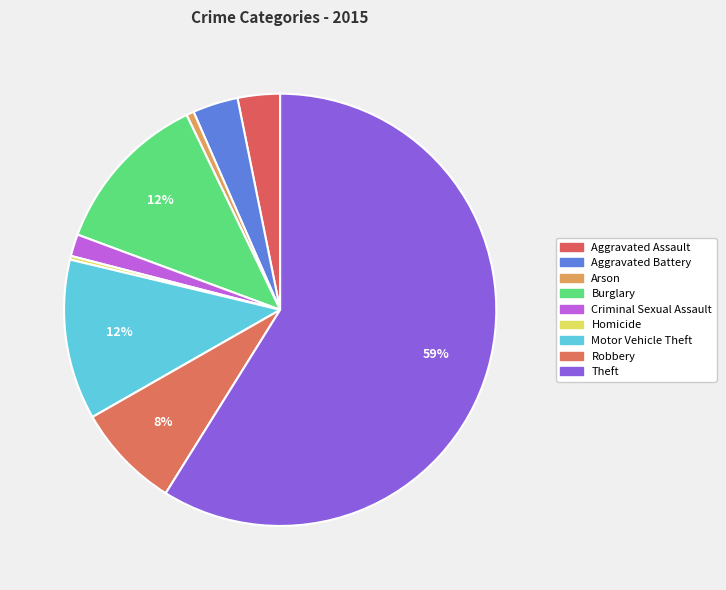

The Aggravated Battery slice represents 1% of the pie. True or false?

False